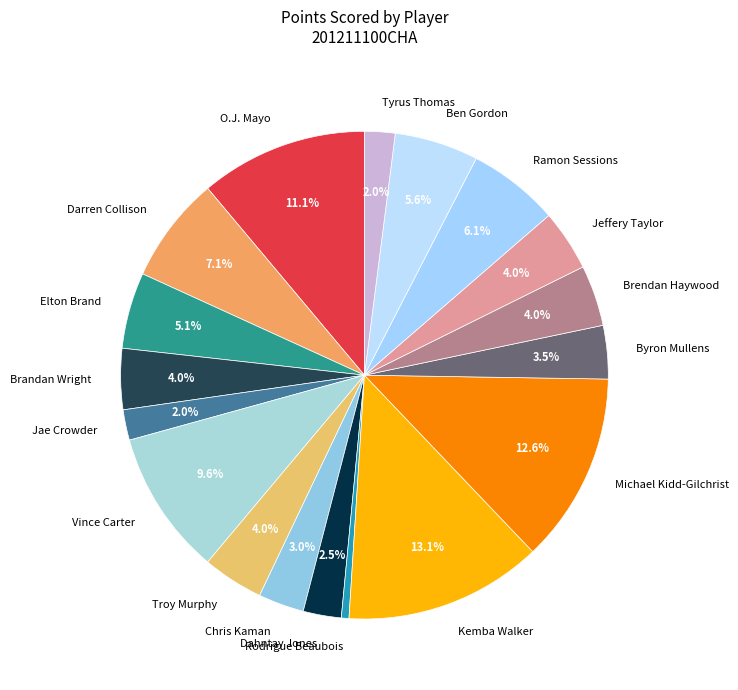

What percentage do Ramon Sessions and Troy Murphy together represent?

10.1%